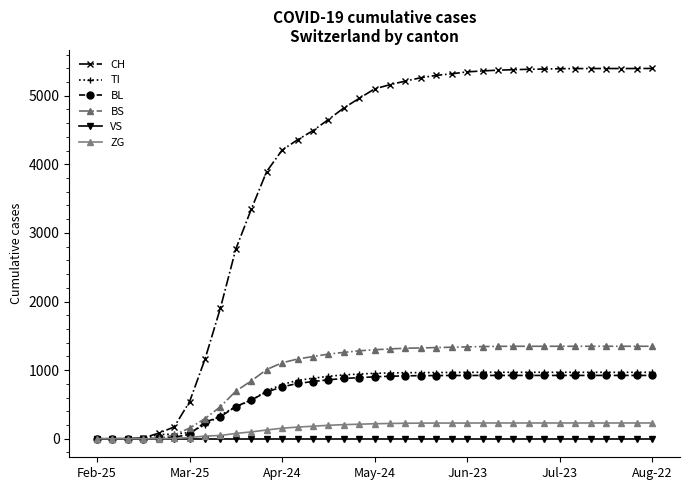

Which series has the largest total across all categories?

CH